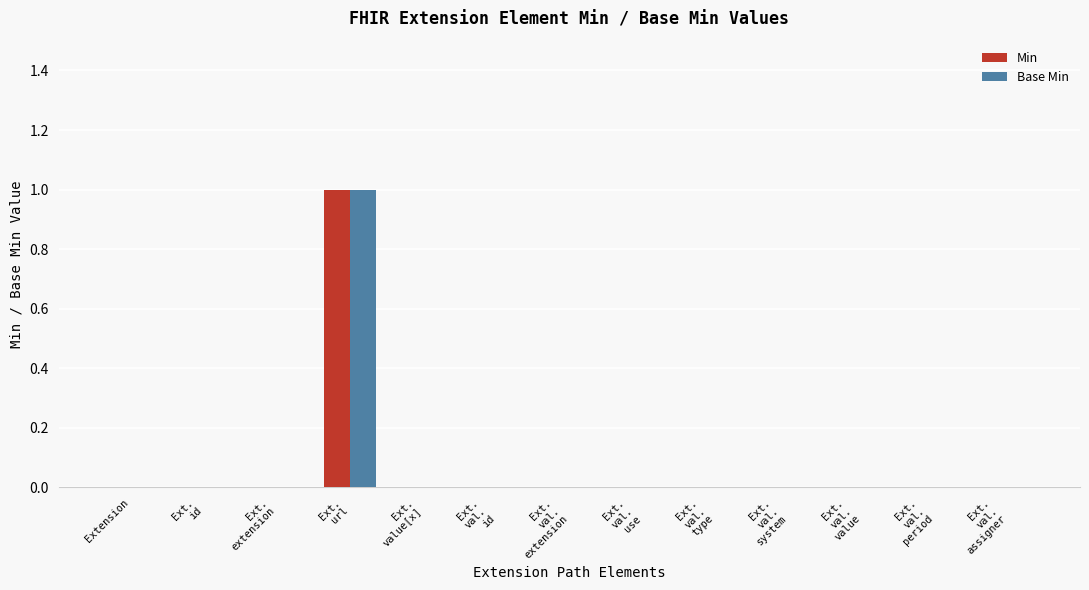

Is it true that Base Min equals 0 at Extension?

True